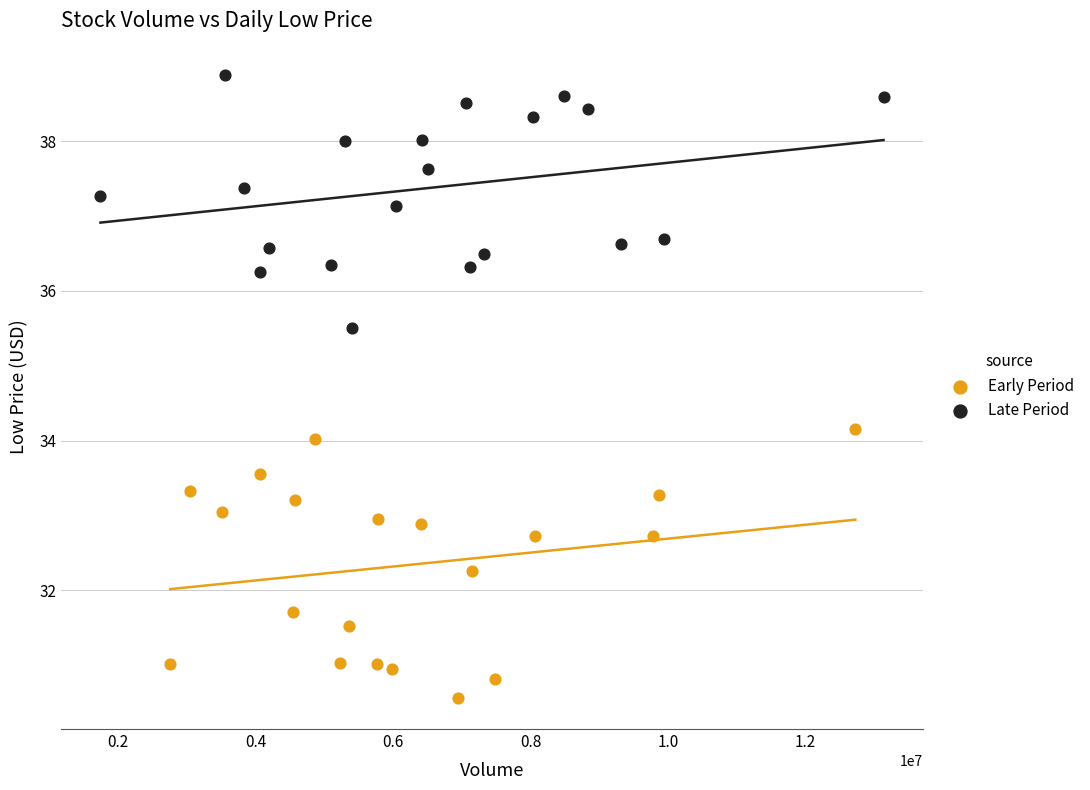

Which series contains the highest Y value?

Late Period